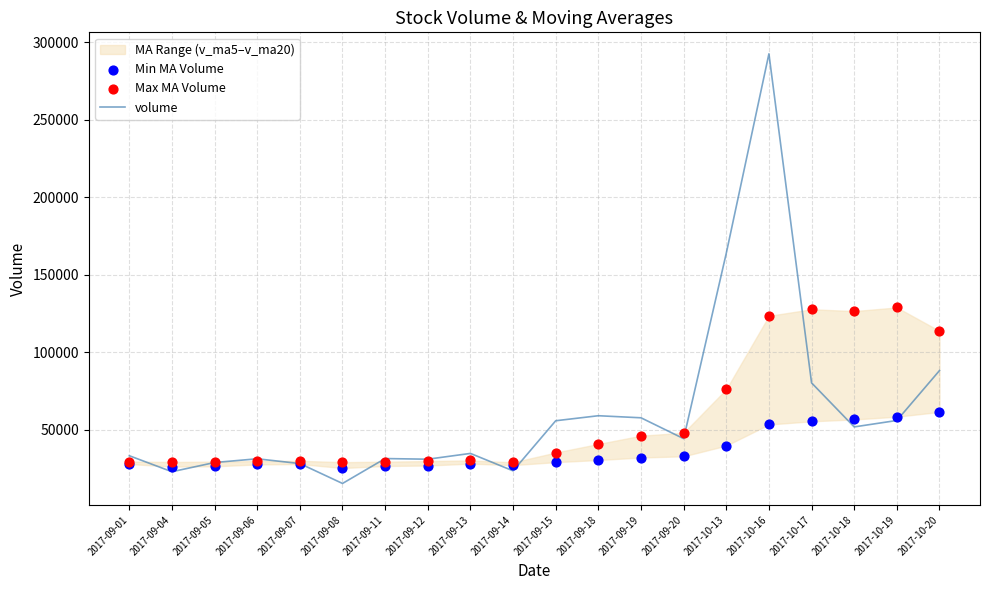

At how many categories does at least one series exceed 176080?

1